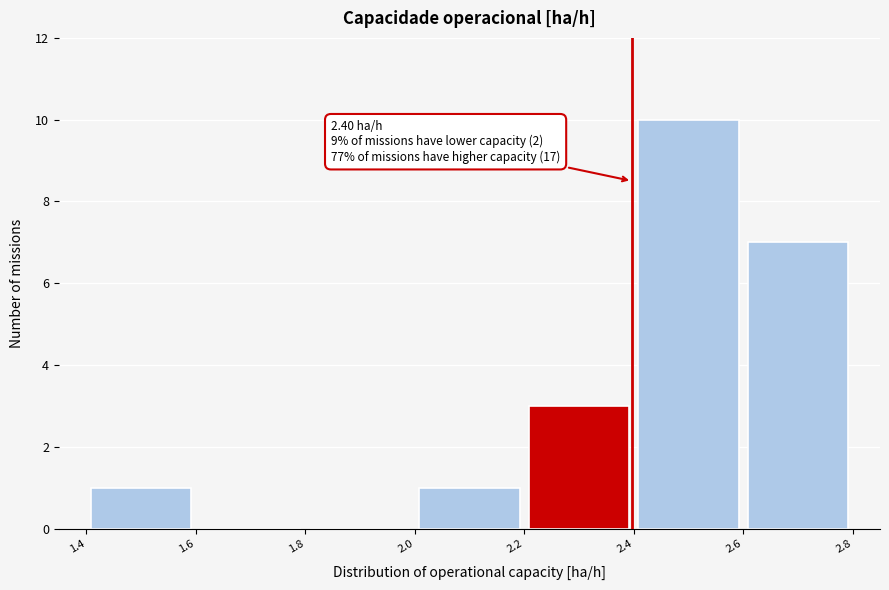

Which range on the x-axis has the tallest bar?

2.4 to 2.6